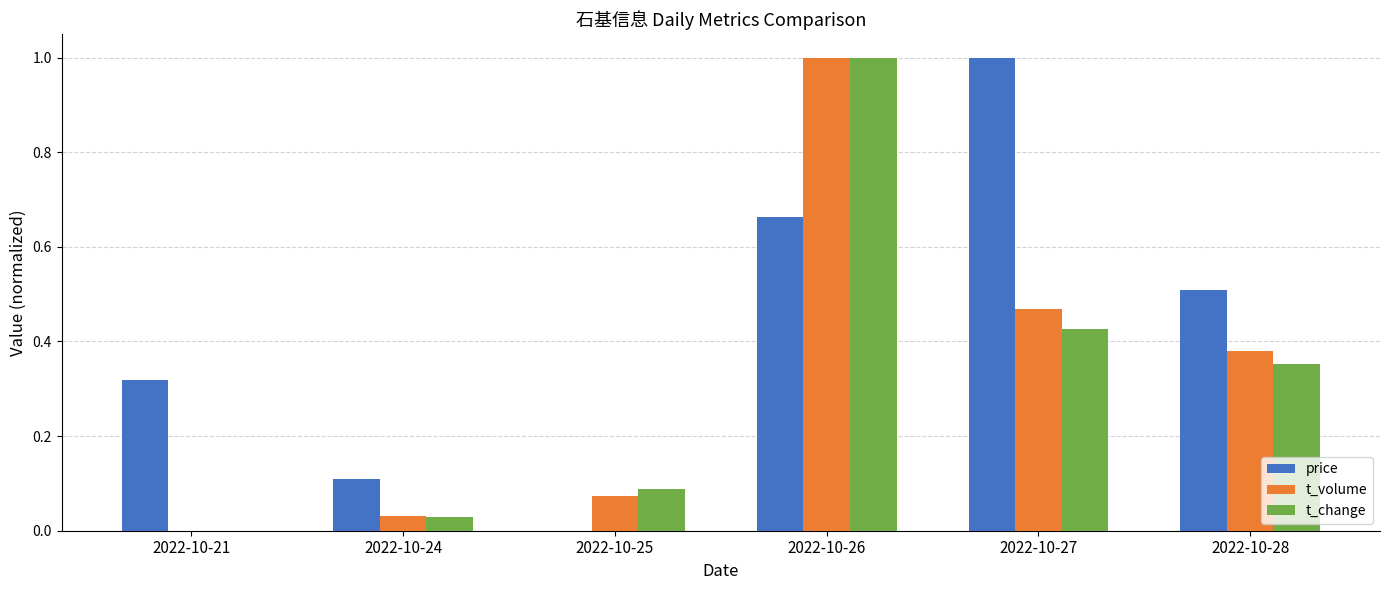

How many categories are shown in the chart?

6